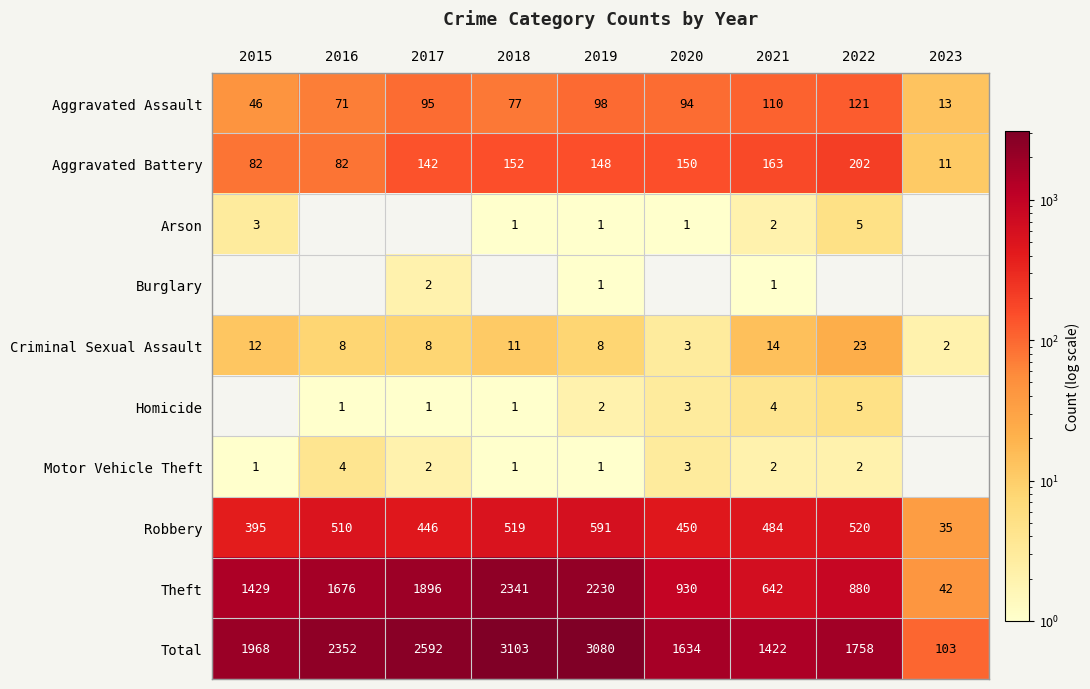

What is the spread (max minus min) of values at 2019?

3079